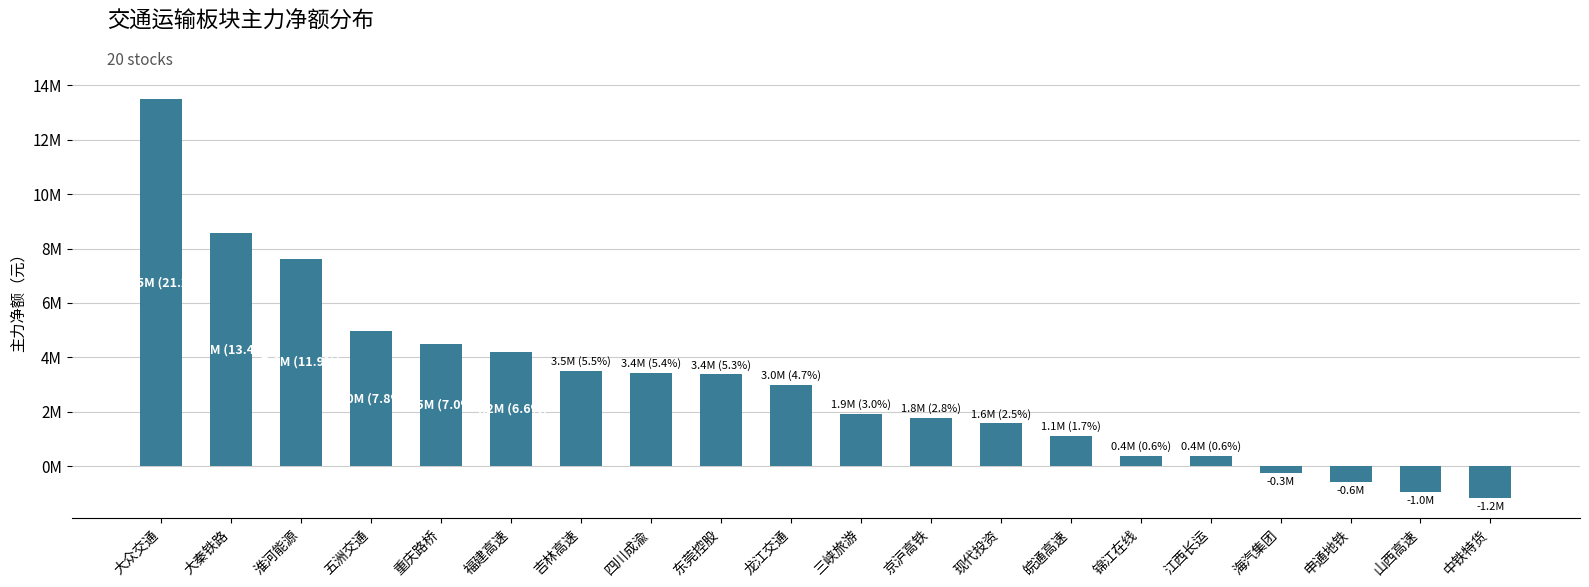

Does the chart contain any negative values?

Yes